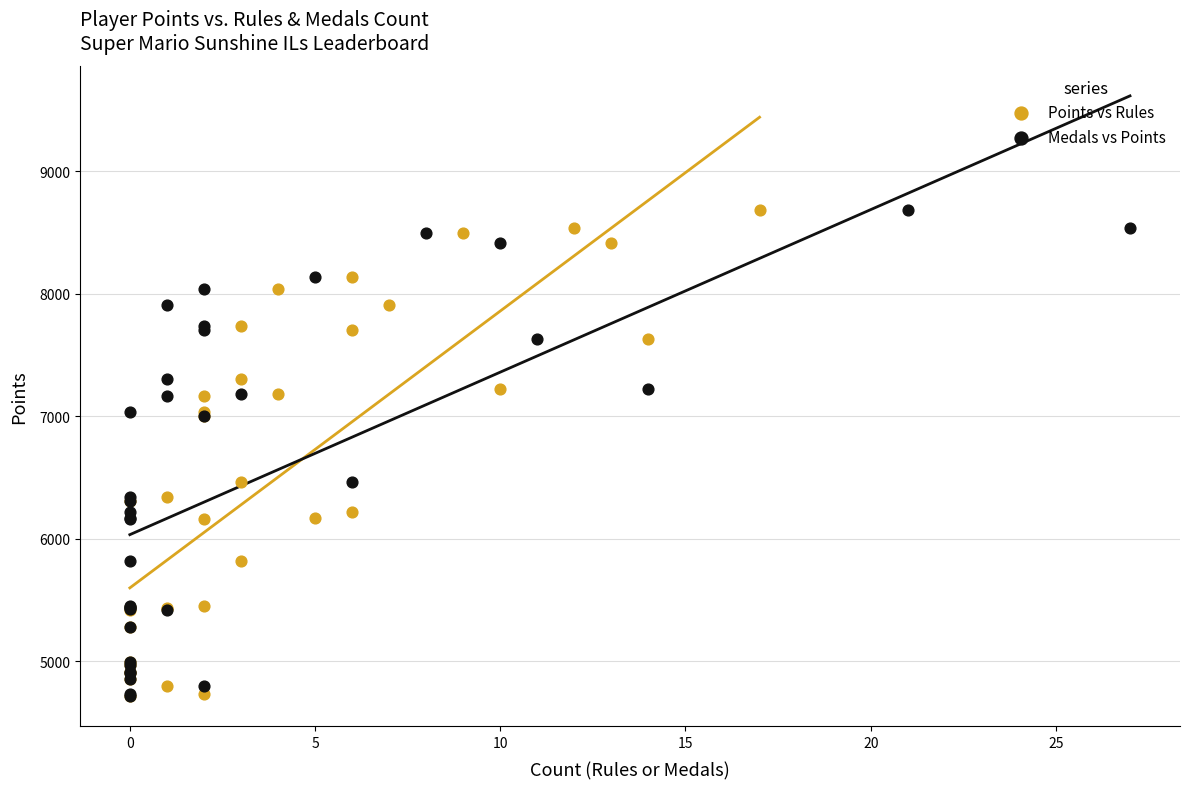

What are all the series names shown in the legend?

Points vs Rules, Medals vs Points